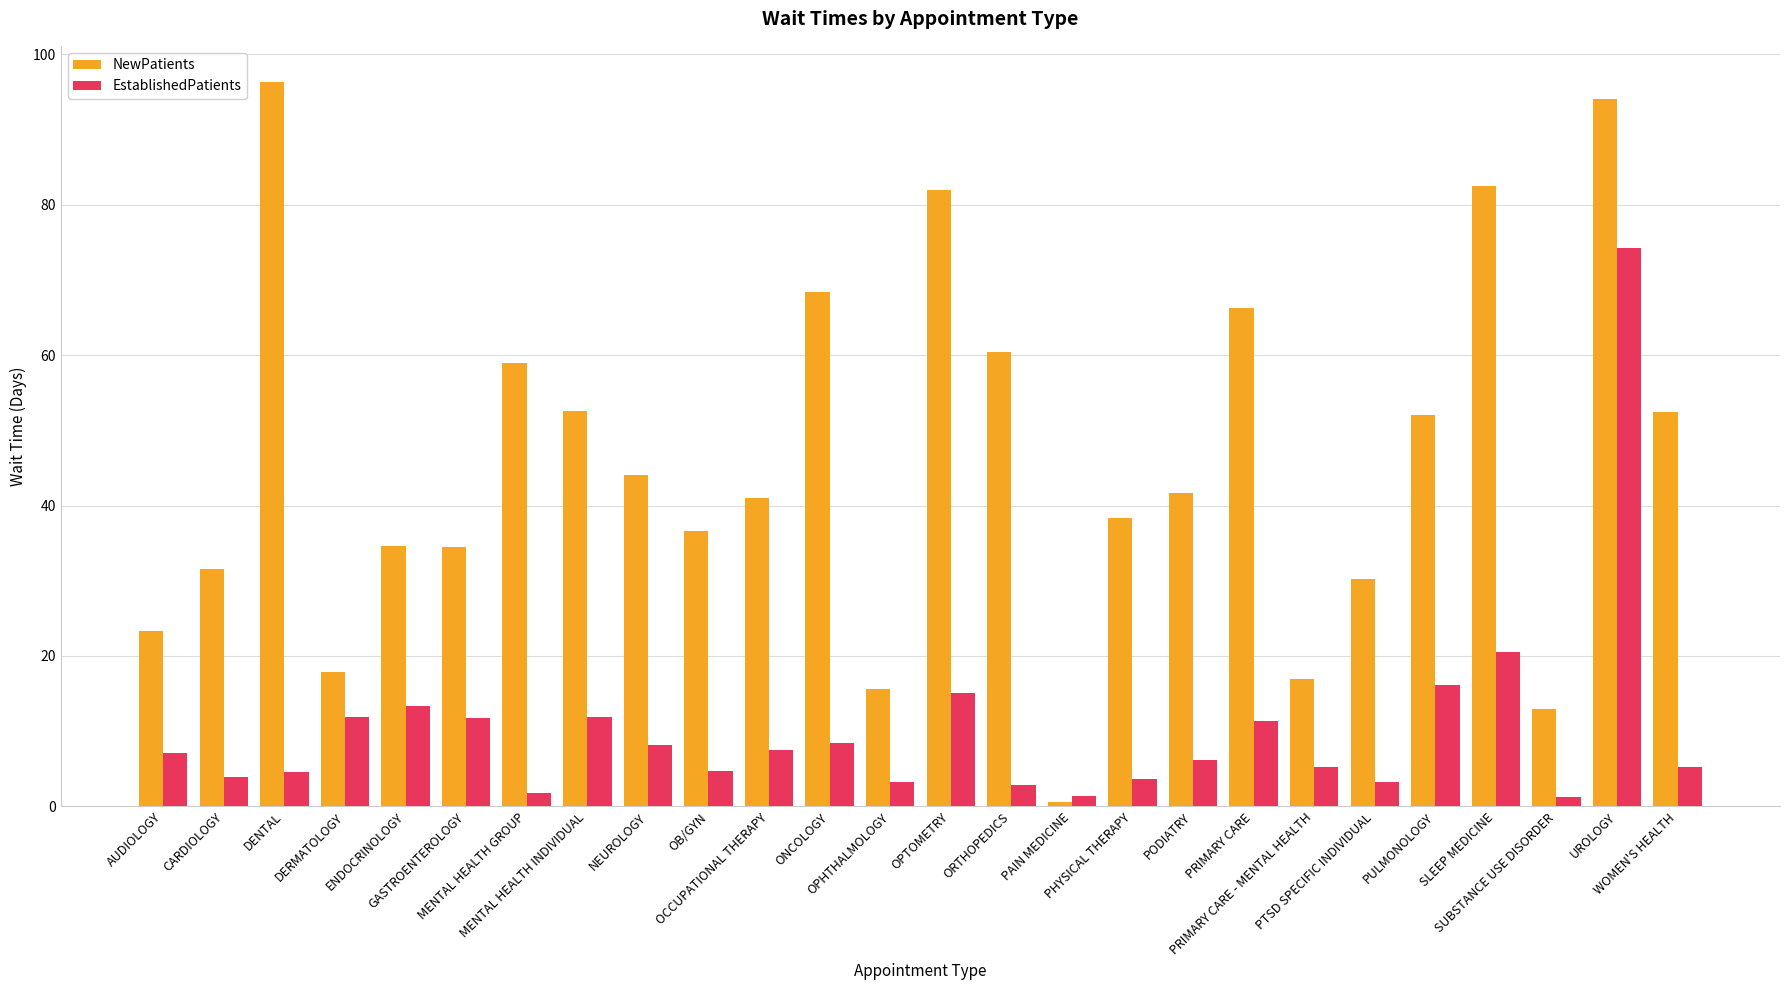

Which series changed the most between OPHTHALMOLOGY and PTSD SPECIFIC INDIVIDUAL?

NewPatients